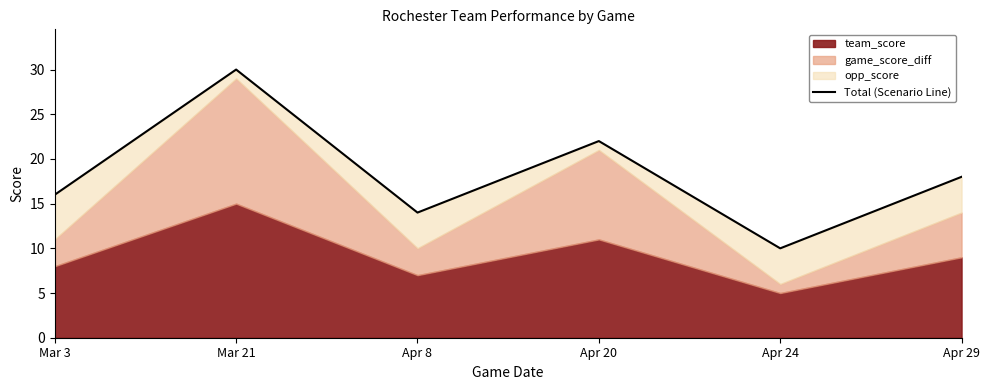

What is the approximate value at Mar 21?

30